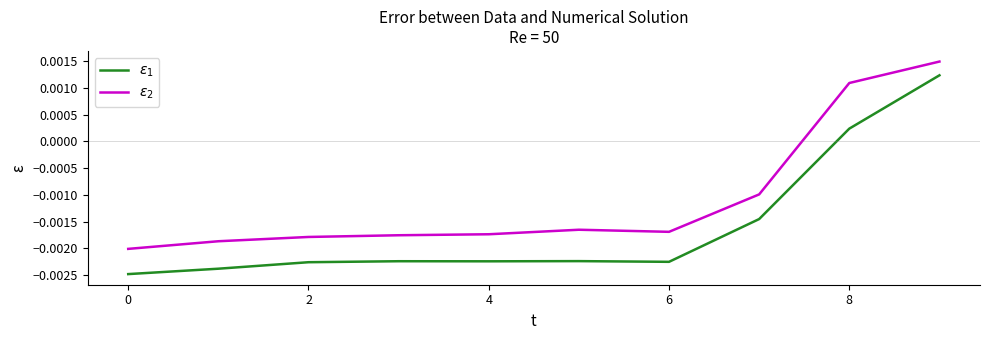

True or false: $\varepsilon_2$ and $\varepsilon_1$ intersect in this chart.

False